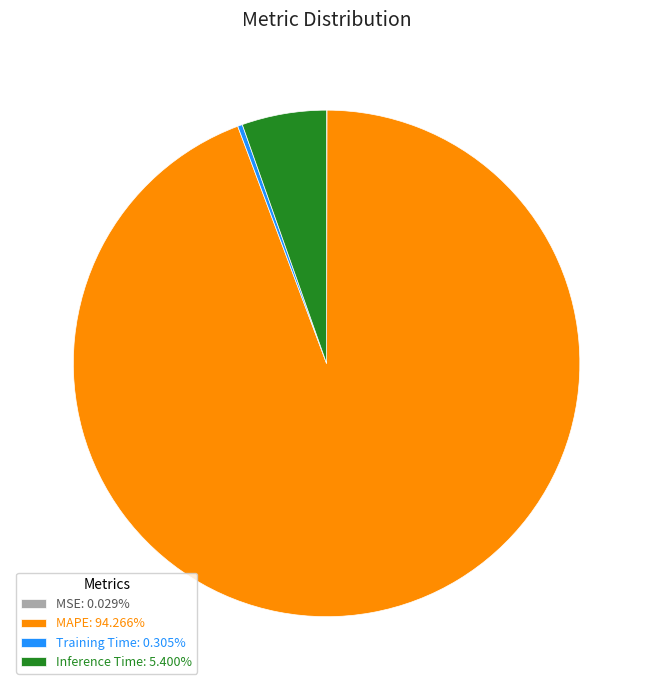

Is there a majority slice in this chart?

Yes